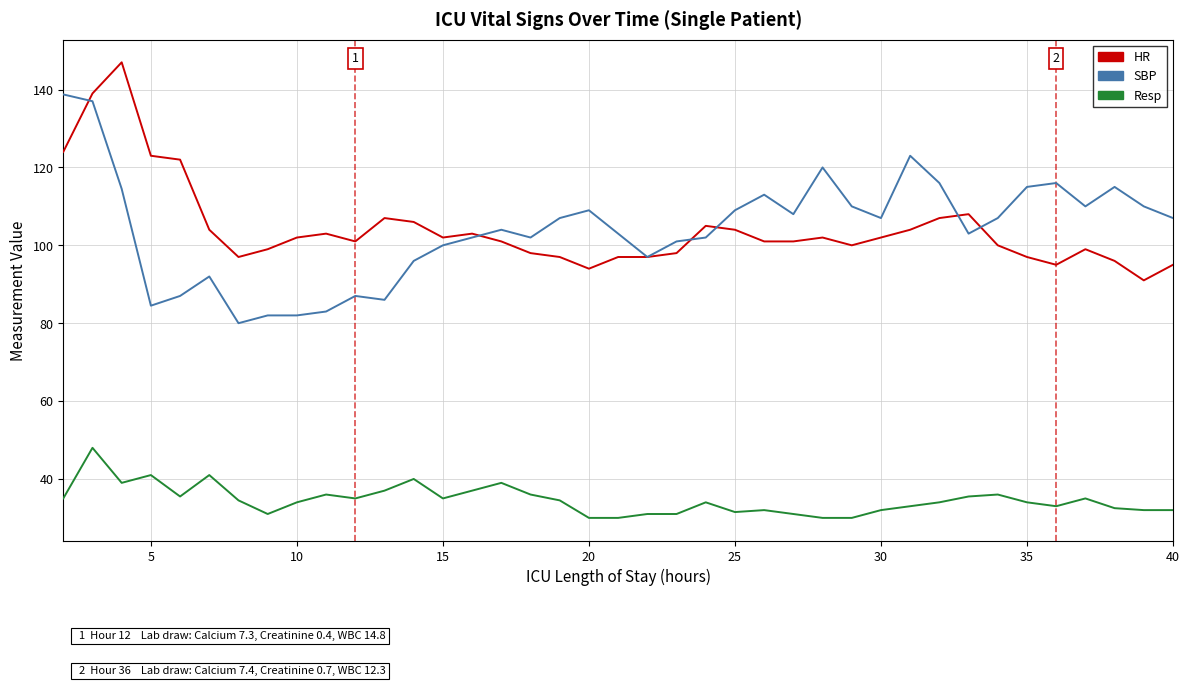

True or false: Resp and SBP cross at least once.

False